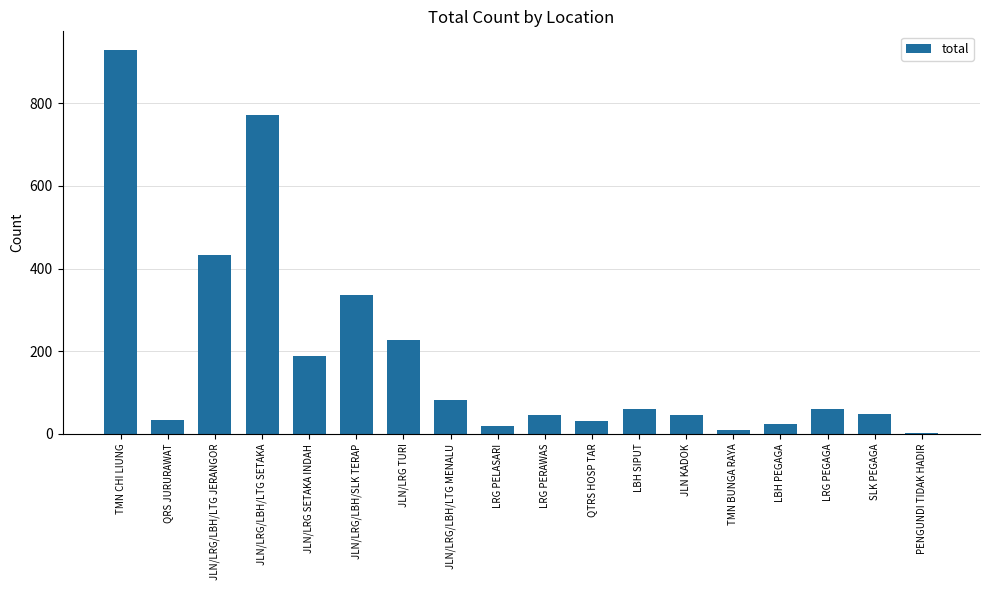

How many bars are there in total?

18